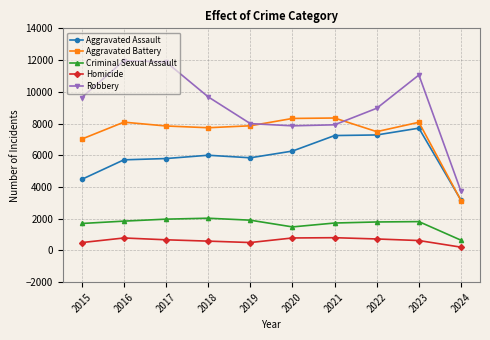

Is this an area chart (filled region under the line)?

No